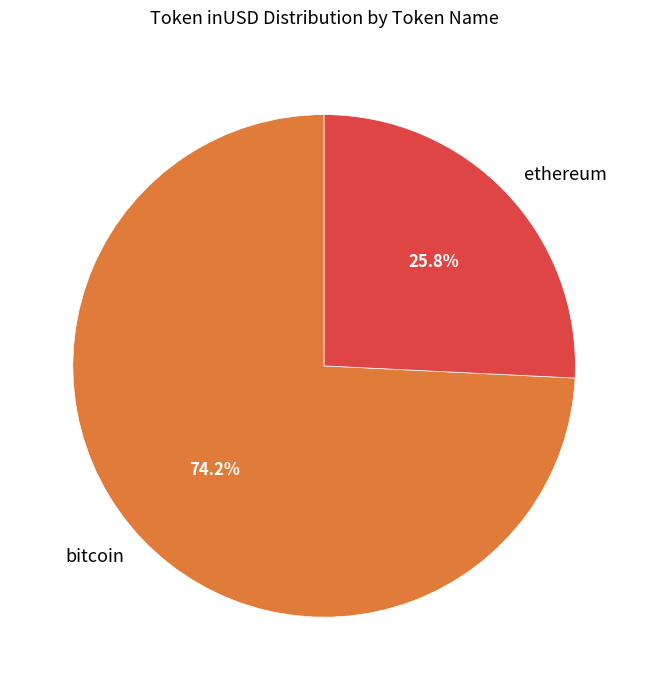

What percentage do ethereum and bitcoin together represent?

100.0%